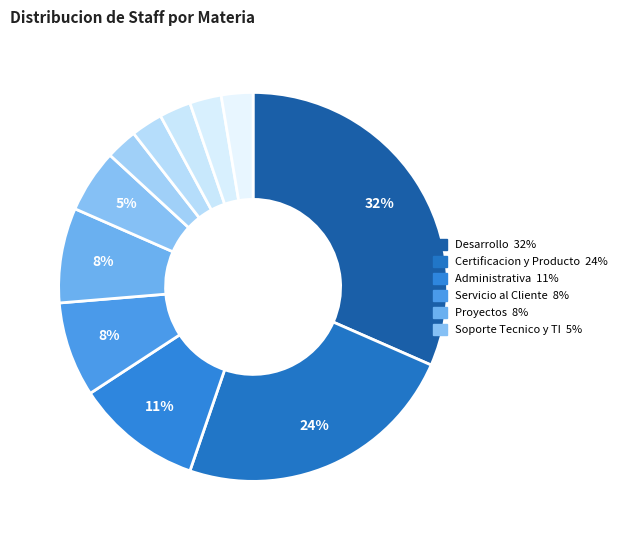

Count the number of slices in the pie.

11